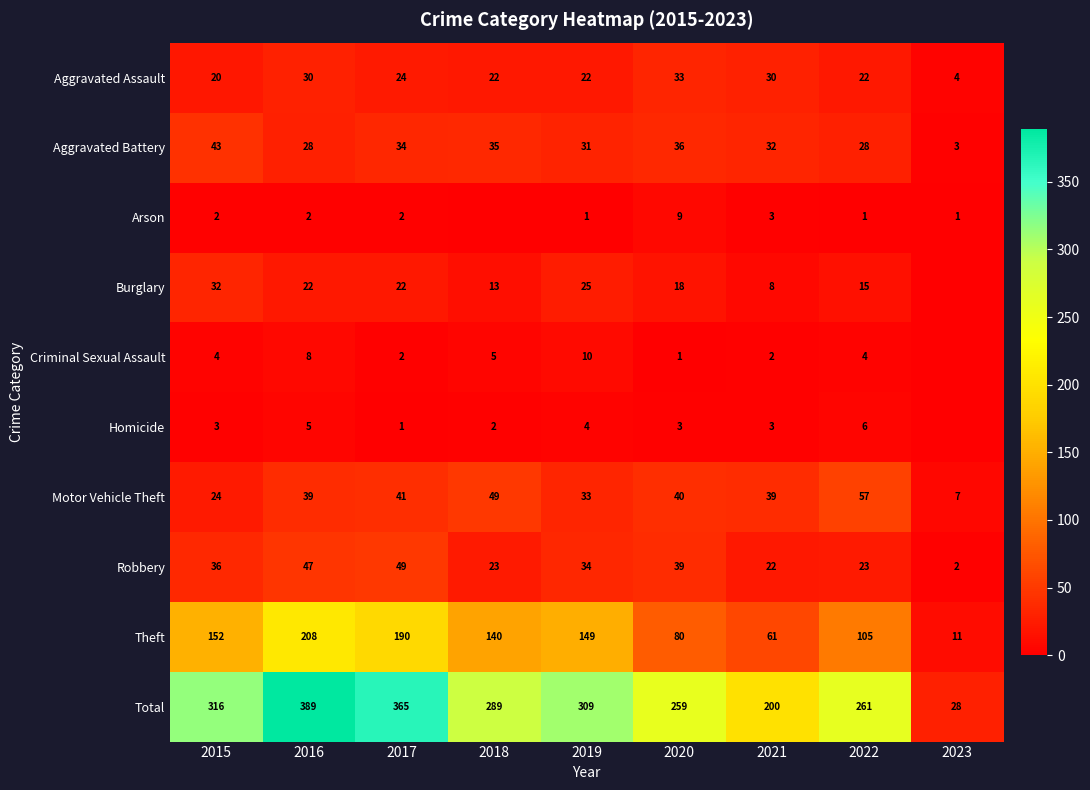

What is the difference between the Criminal Sexual Assault values at 2021 and 2016?

6